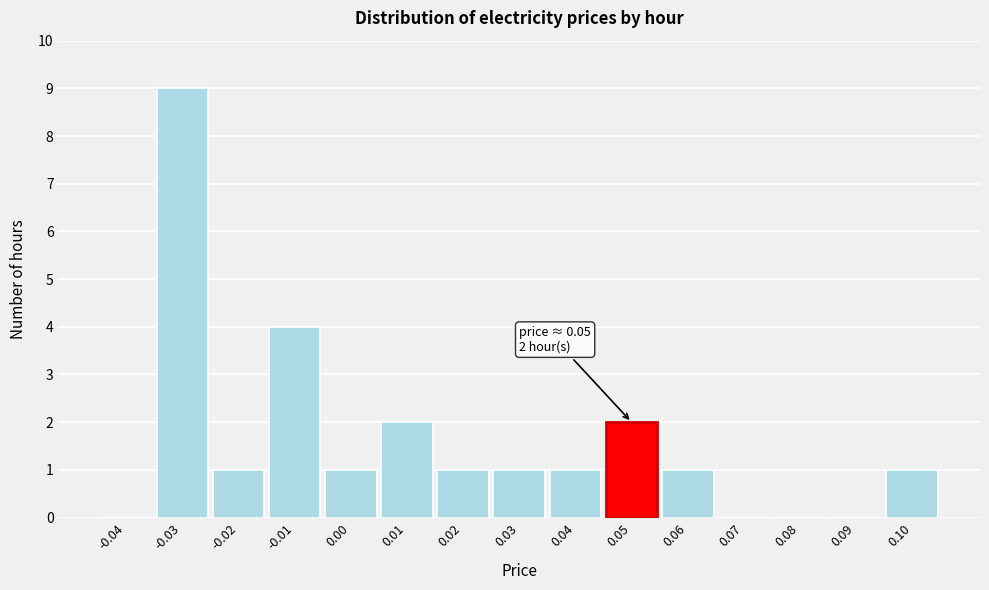

Over which range of the x-axis is the bar tallest?

-0.035 to -0.025